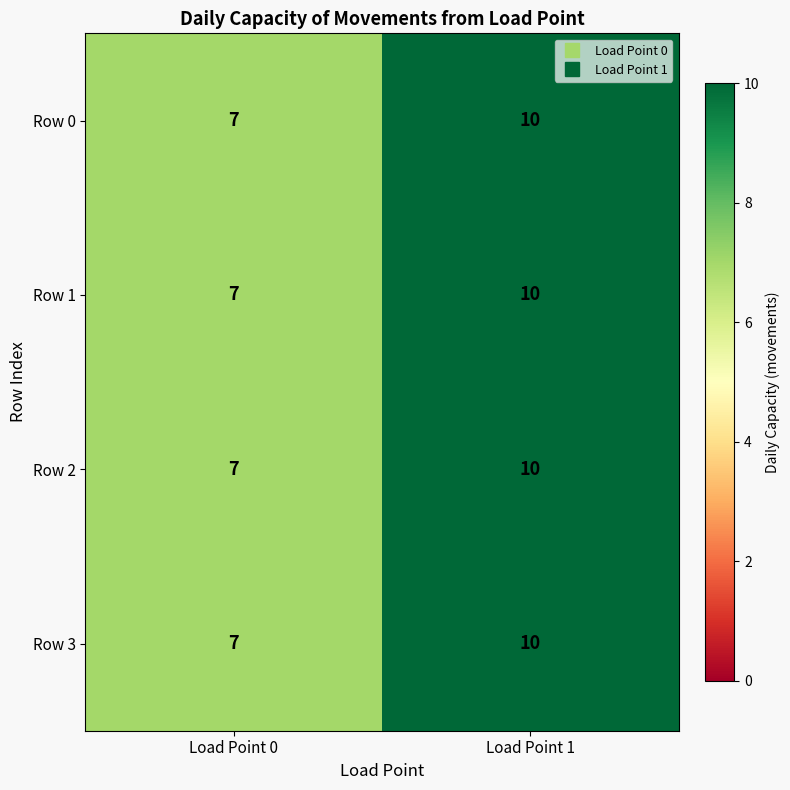

Reading left to right, transcribe all the data shown in this chart.

Row 0: 7	10
Row 1: 7	10
Row 2: 7	10
Row 3: 7	10